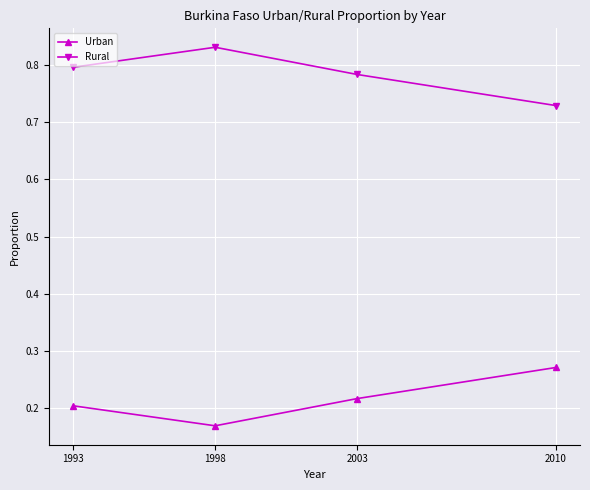

True or false: Urban has more than 2 points higher than both neighbors.

False